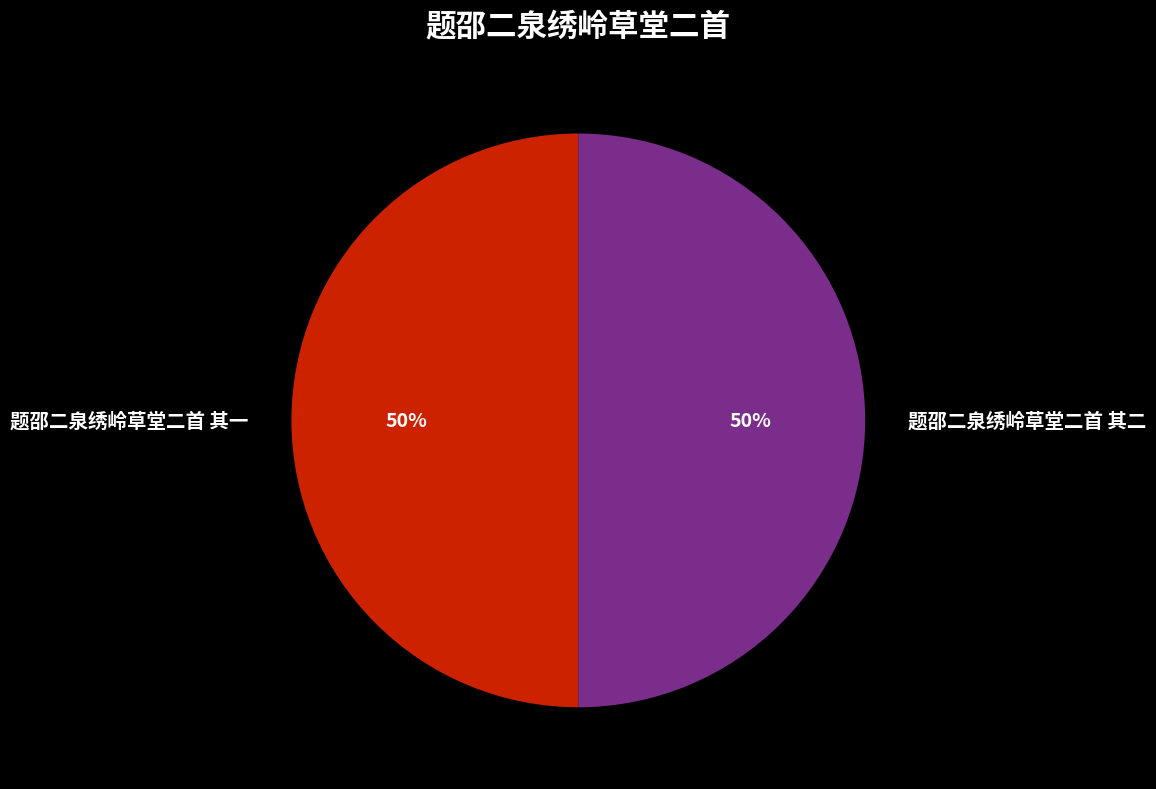

What is the ratio of the value at 题邵二泉绣岭草堂二首 其二 to the value at 题邵二泉绣岭草堂二首 其一?

1.0